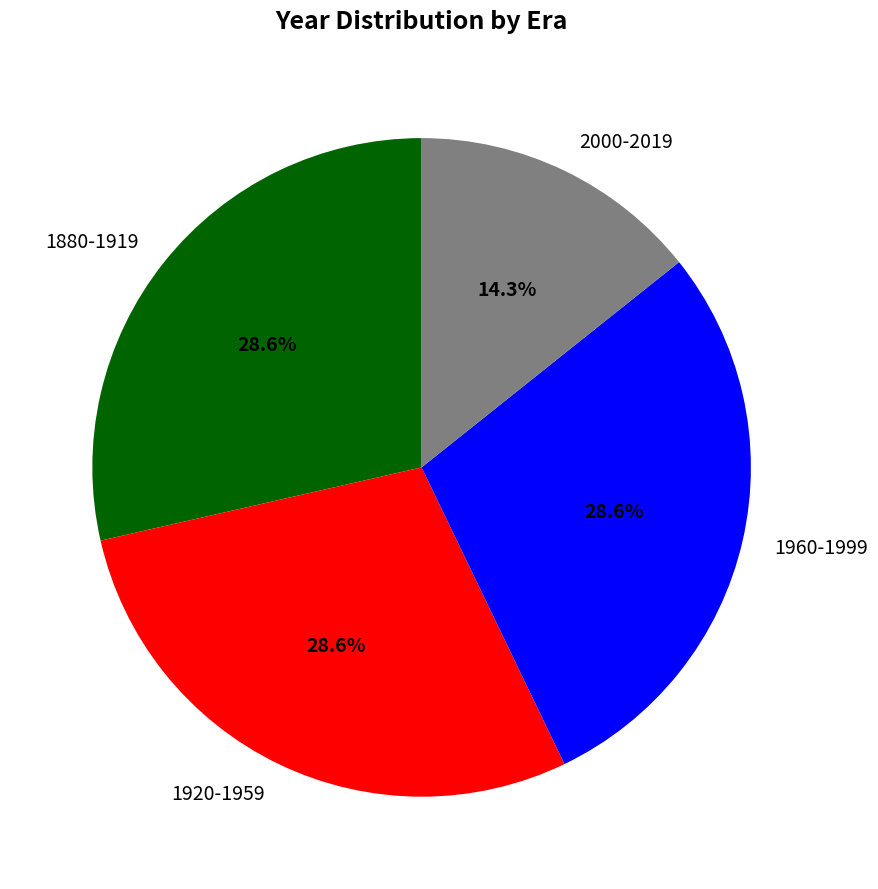

How much of the chart is everything except 1920-1959?

71.4%